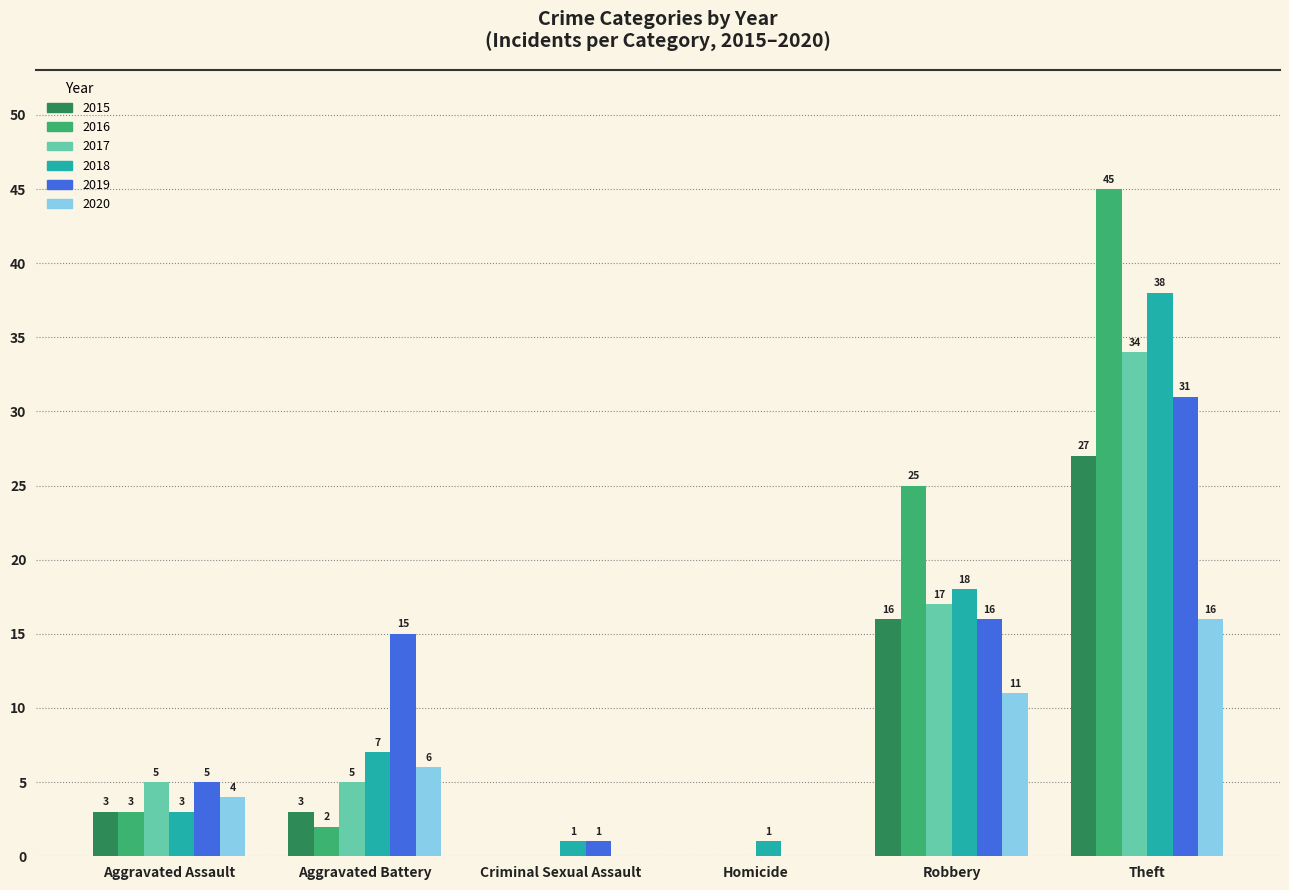

What is the sum of all 2017 values?

61